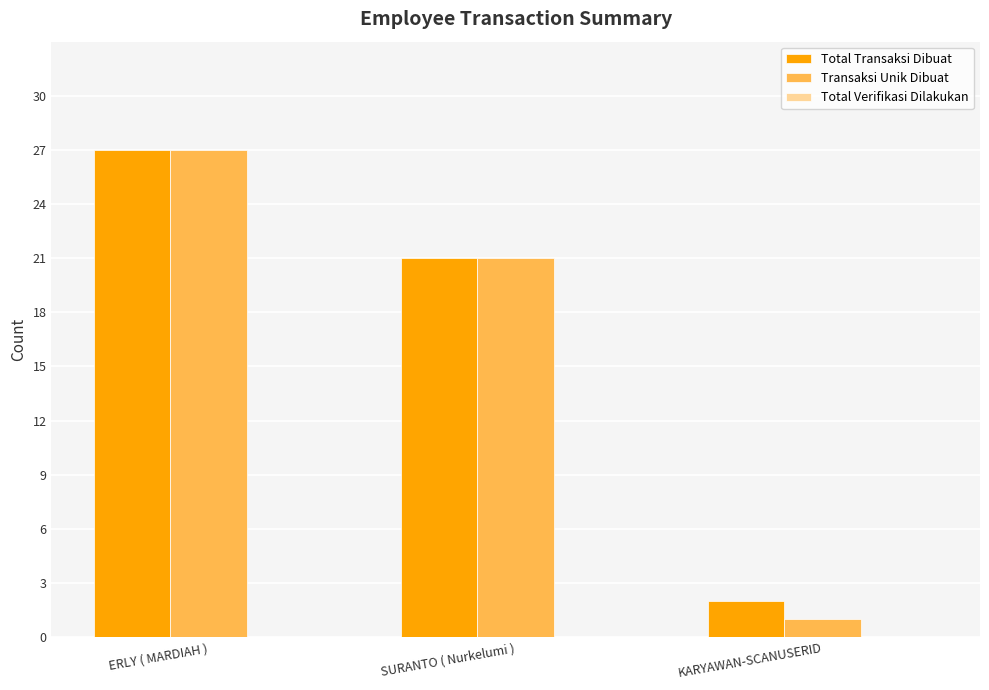

At which label does Transaksi Unik Dibuat reach its peak?

ERLY ( MARDIAH )